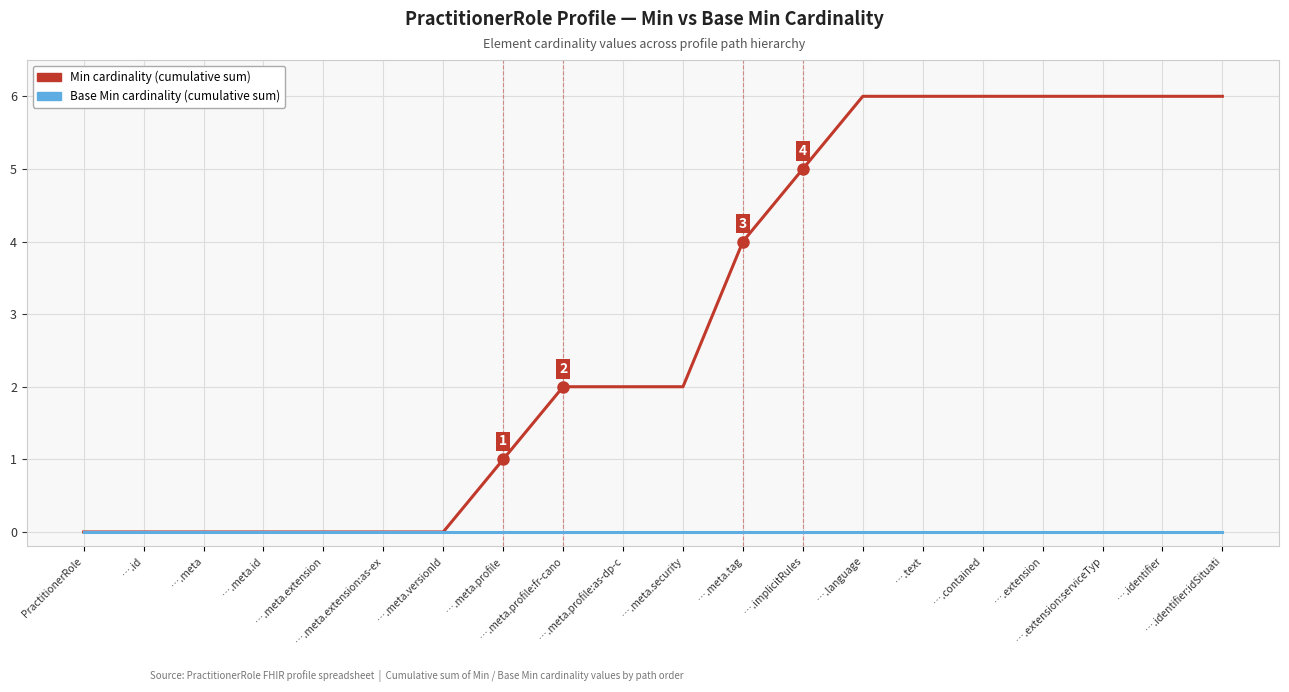

What is the difference between the maximum and minimum values in the Min cardinality (cumulative sum) series?

6